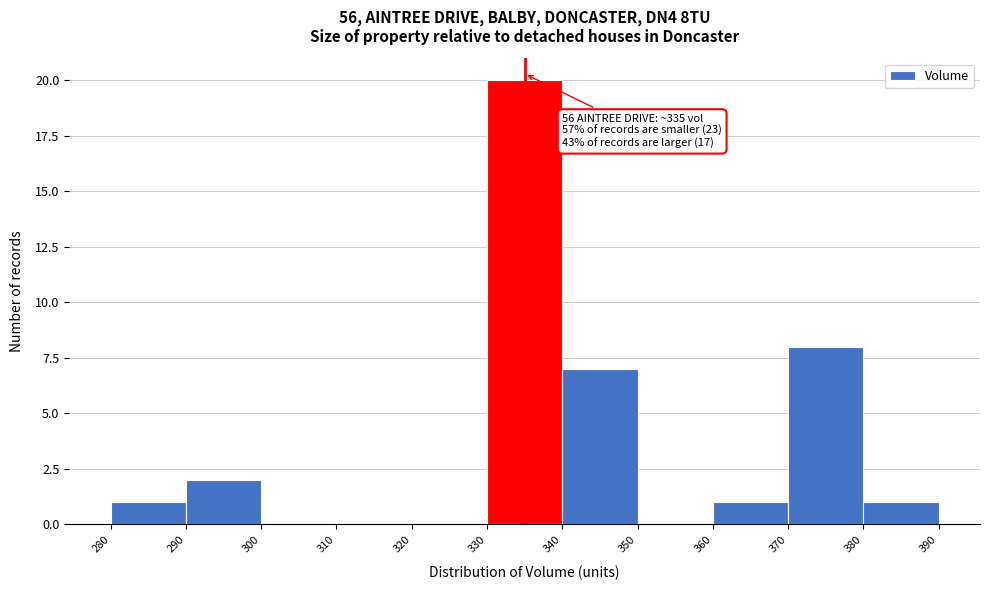

Which range on the x-axis has the tallest bar?

330 to 340